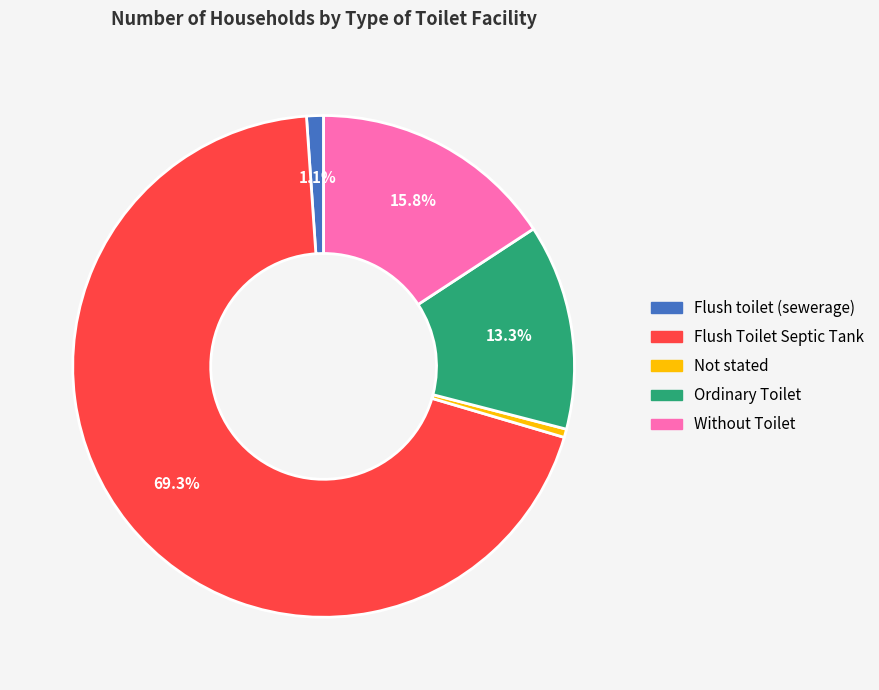

The Flush Toilet Septic Tank slice represents 78% of the pie. True or false?

False